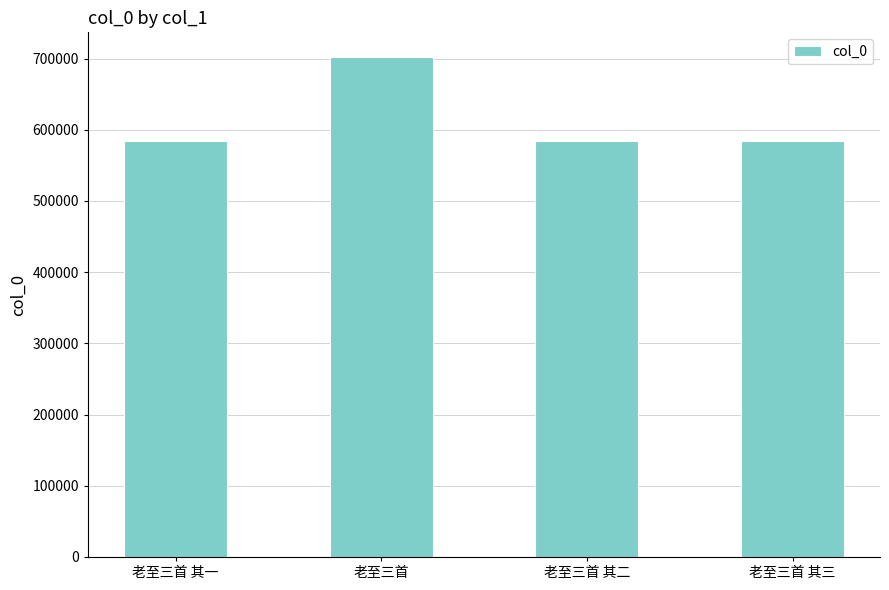

How many data points does each series have?

4